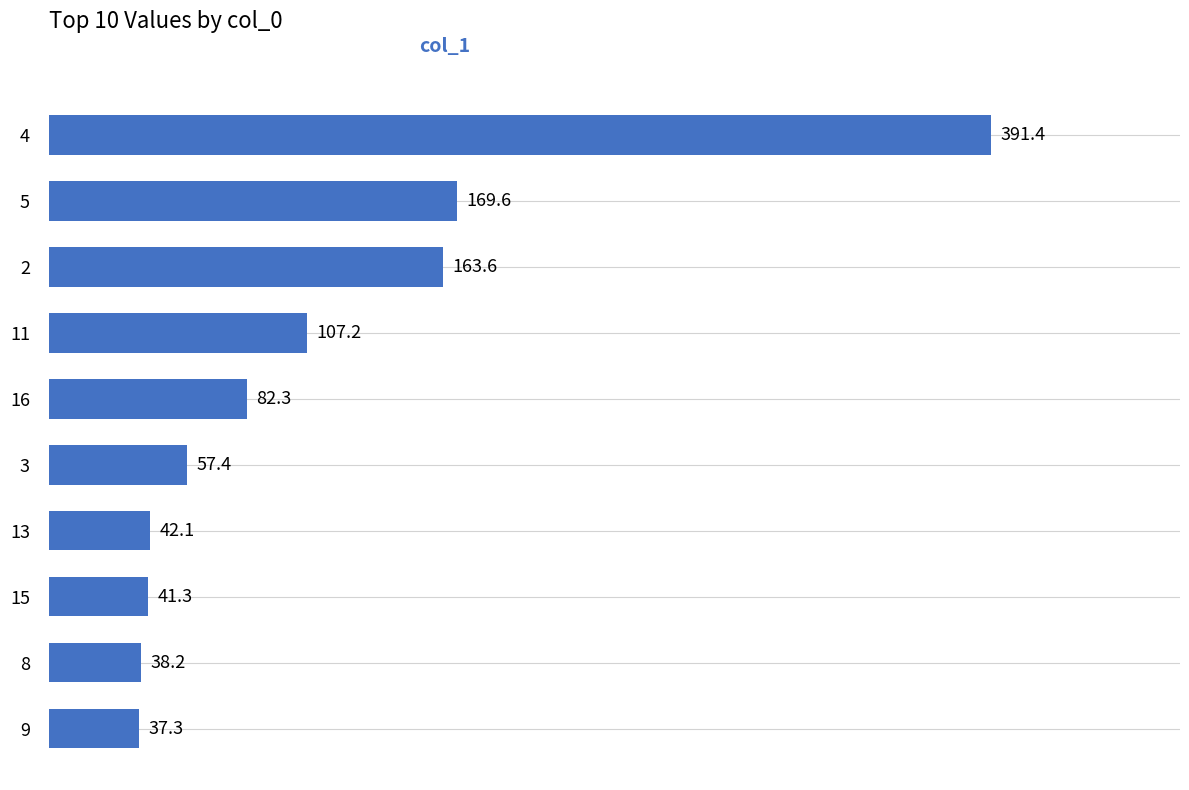

The chart shows a value of 303.6 at 5. True or false?

False